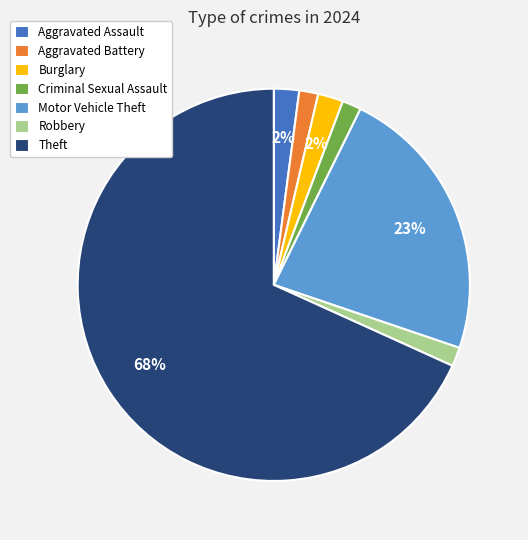

Do Robbery and Aggravated Battery together represent more than half of the pie?

No